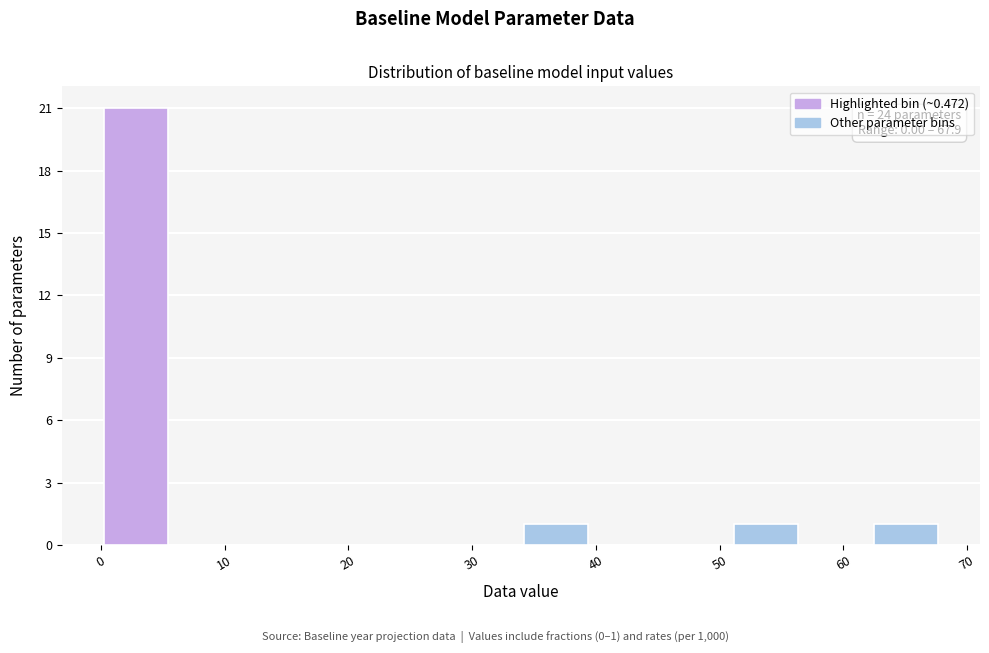

Over which range of the x-axis is the bar tallest?

0 to 6